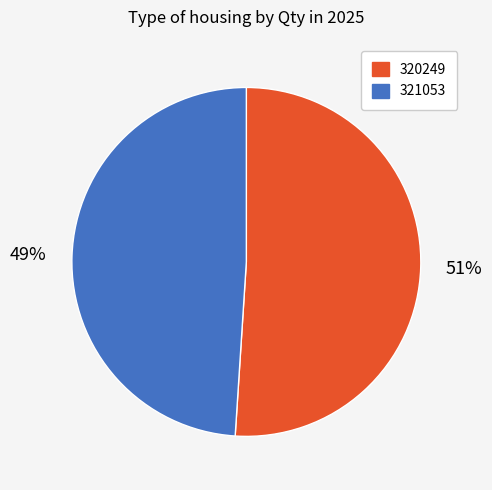

How many slices are in this pie chart?

2